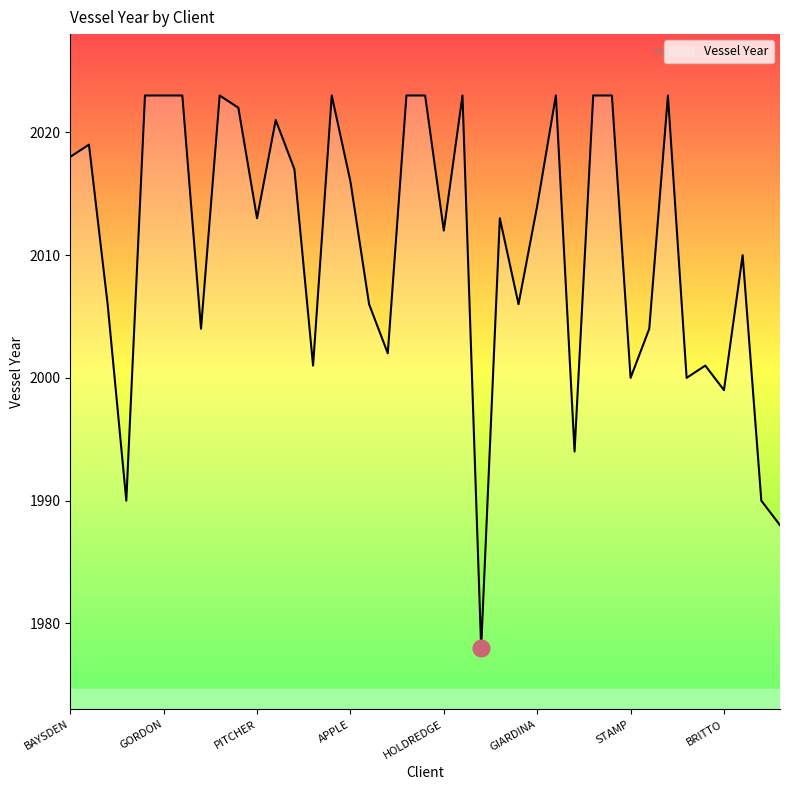

What is the minimum value shown in the chart?

1978